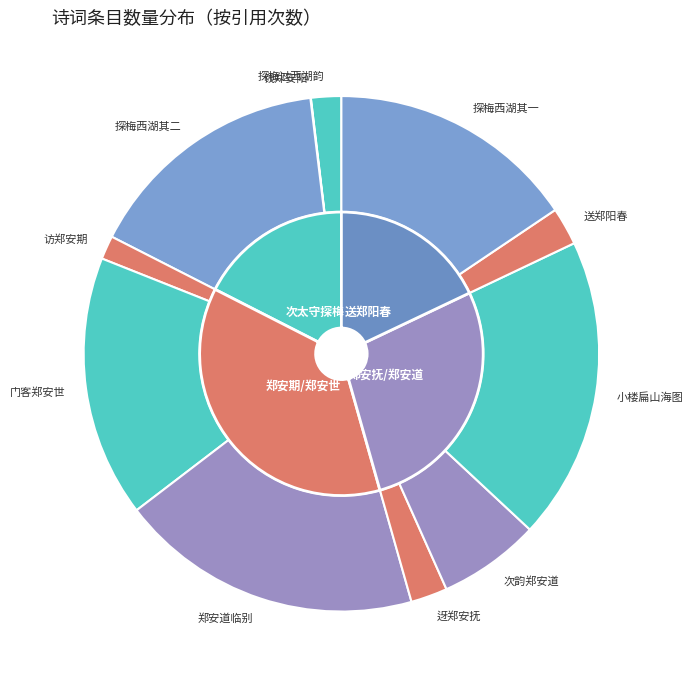

Does 小楼扁山海图郑安道酒边有诗因次韵 account for over 50% of the chart?

No